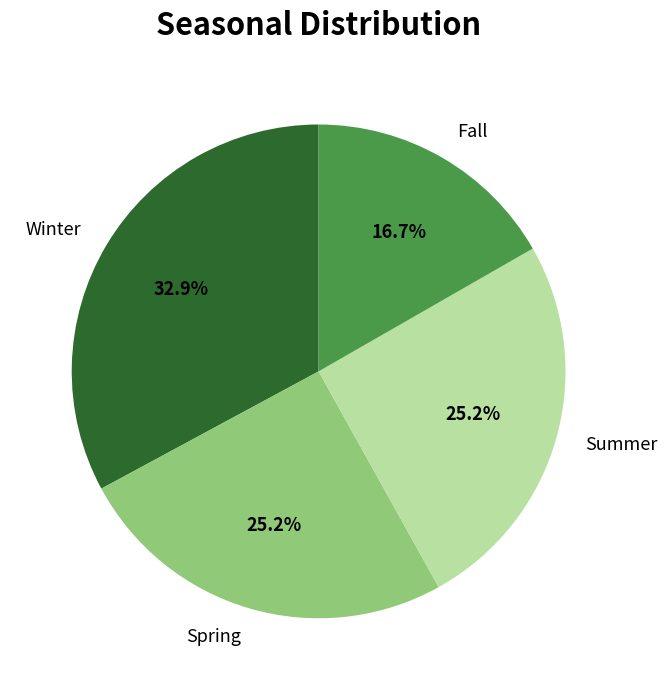

Which category has the smallest portion of the pie?

Fall